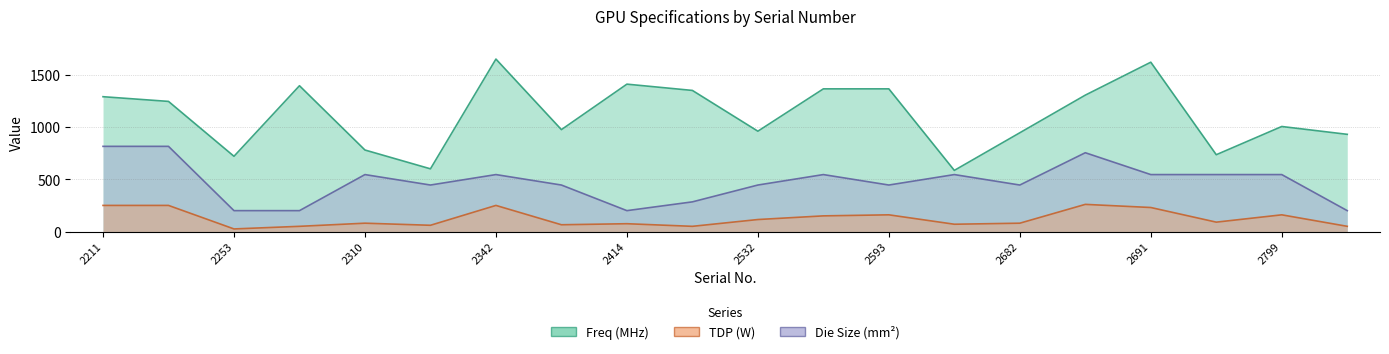

How many distinct data groups are displayed?

3